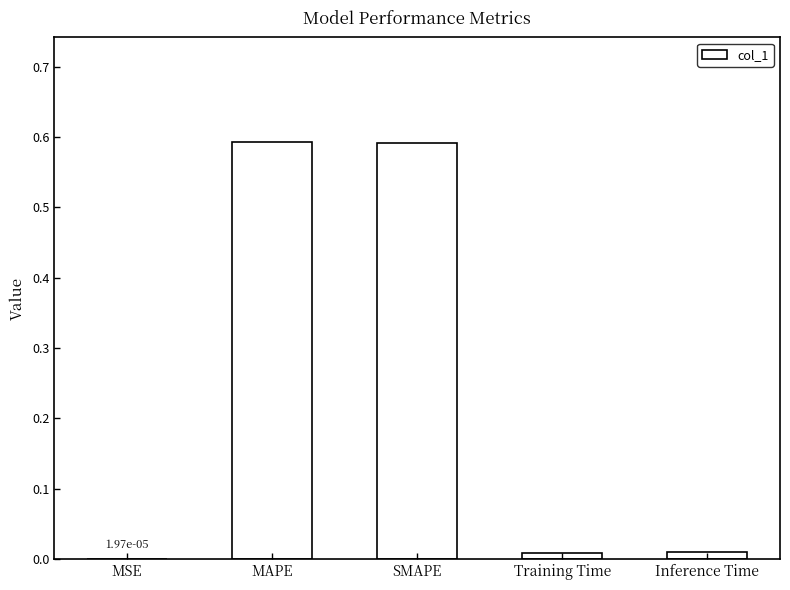

Is it true that the value at SMAPE is 1.0?

False